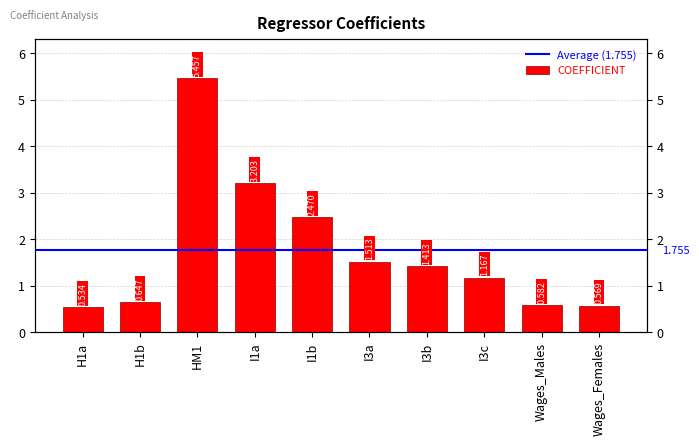

At which label does the data first exceed 1?

HM1